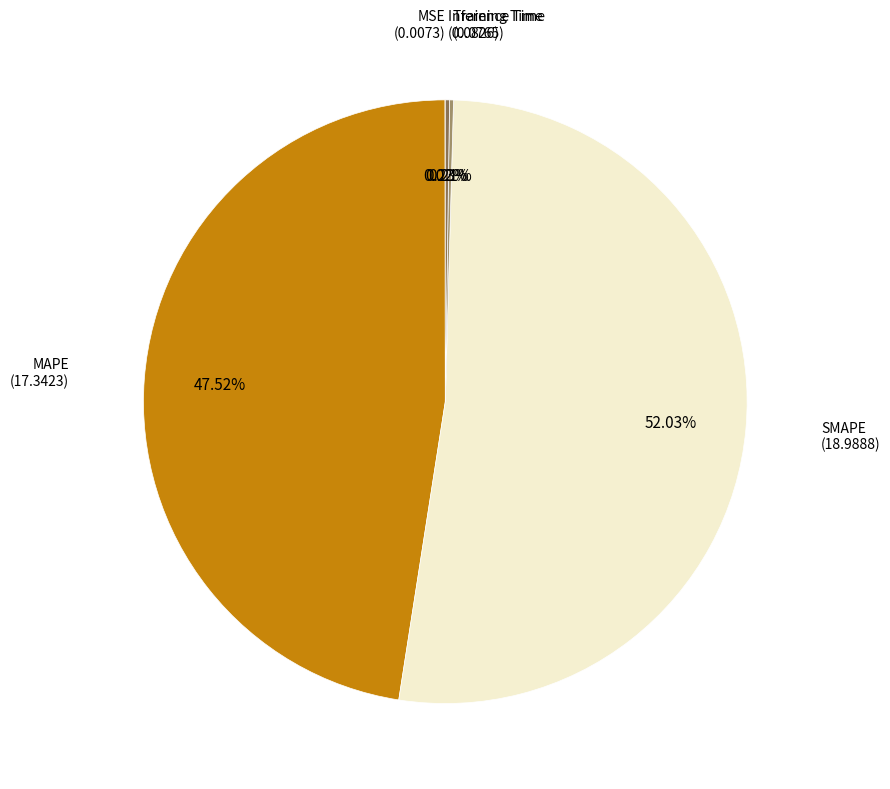

Does any single category account for the majority?

Yes